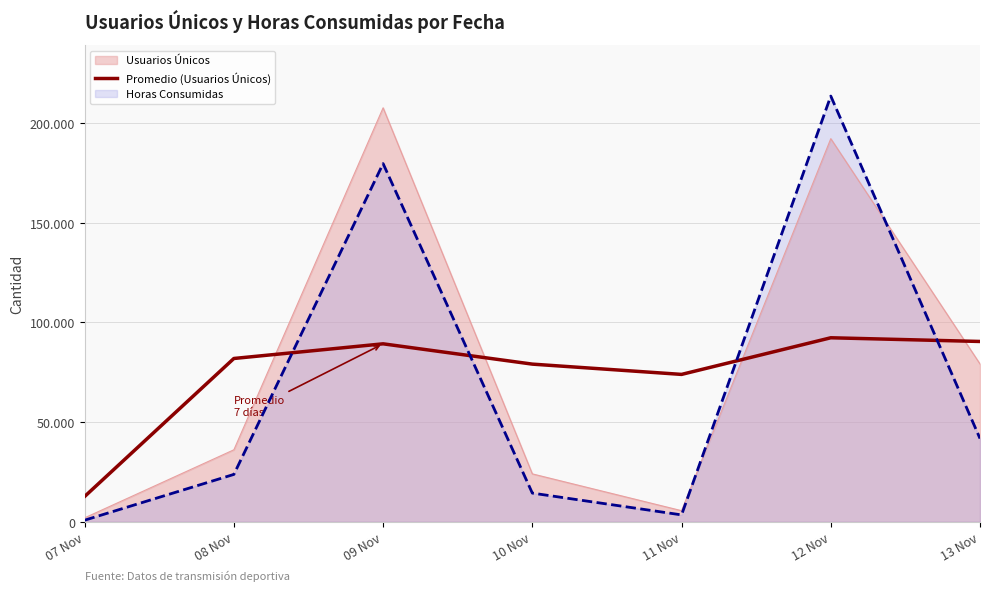

Which series has the largest total across all categories?

Usuarios Únicos